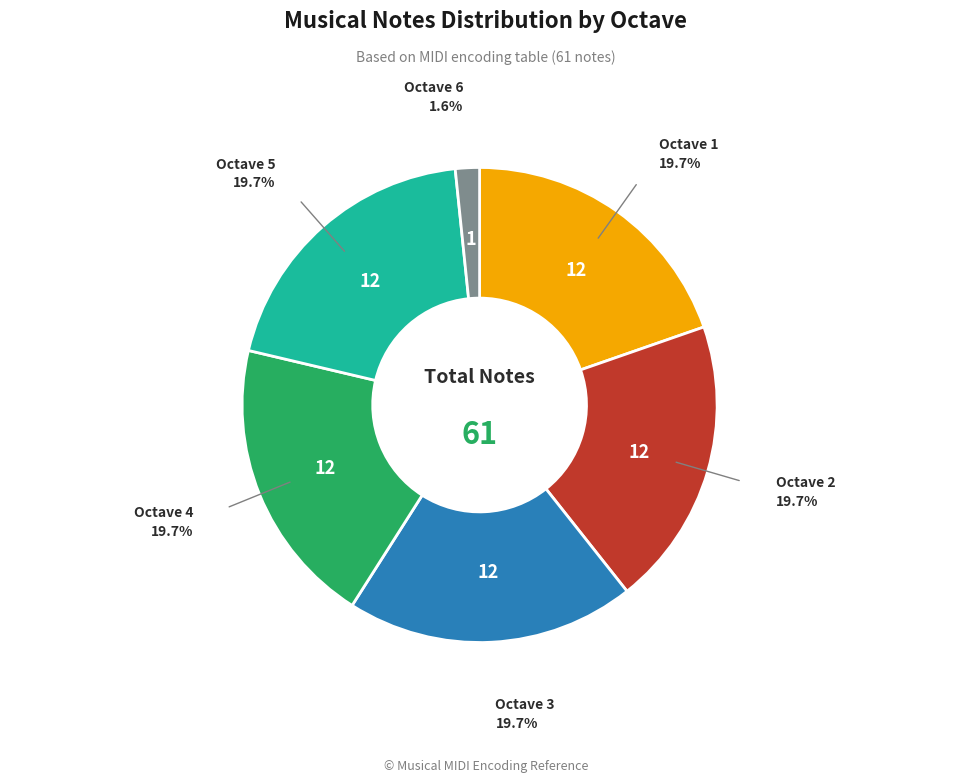

Is there a majority slice in this chart?

No